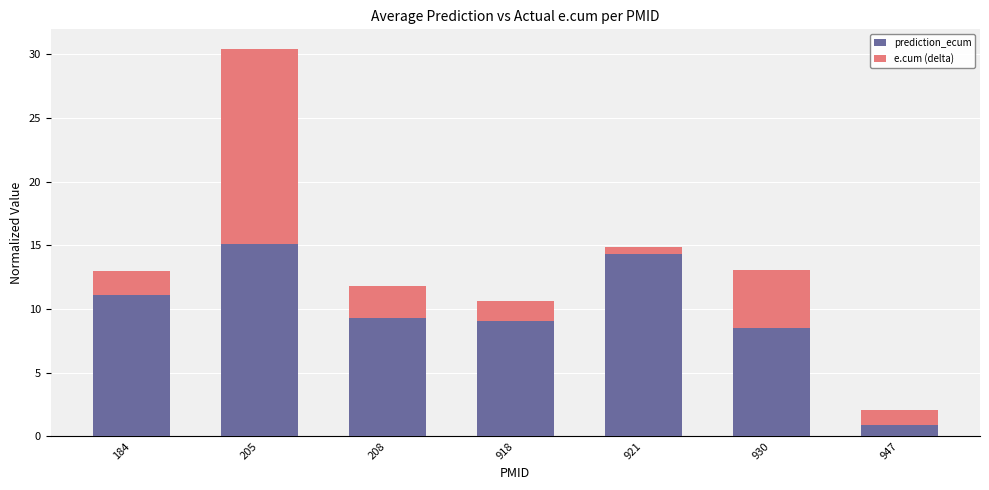

How many distinct data groups are displayed?

2